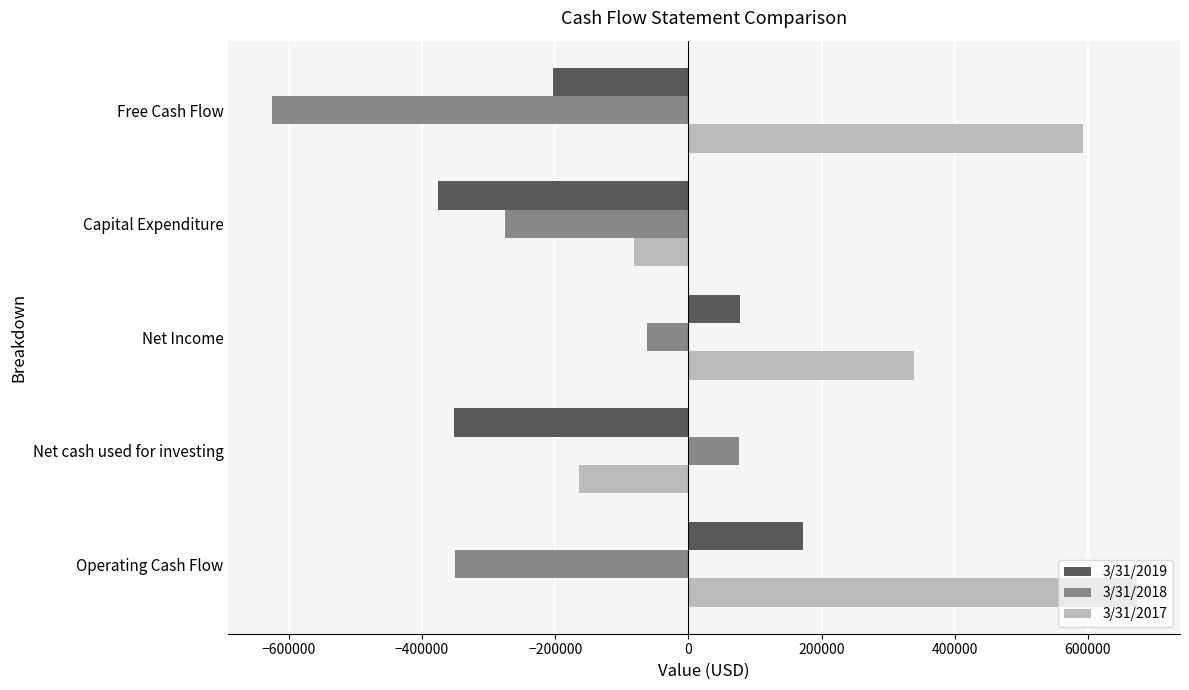

What is the difference between the second highest and second lowest values in the 3/31/2019 series?

430010